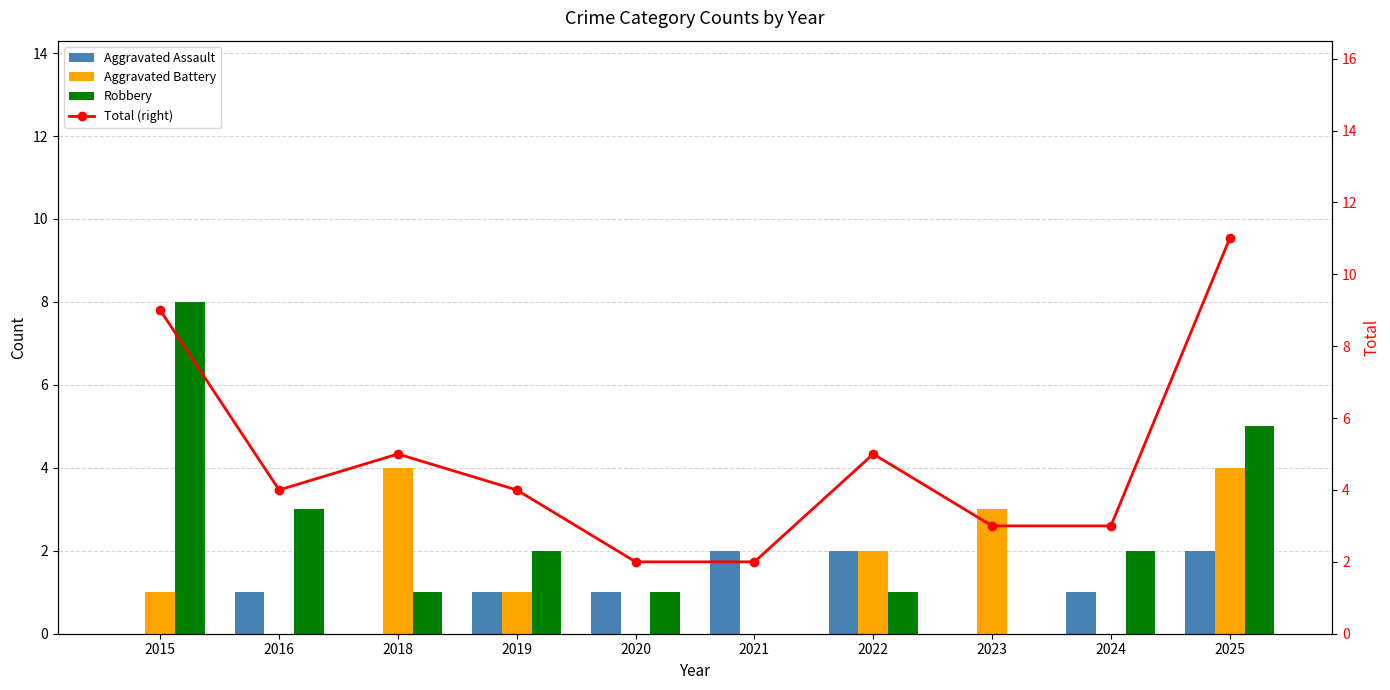

The value of Robbery at 2023 is 0. True or false?

True